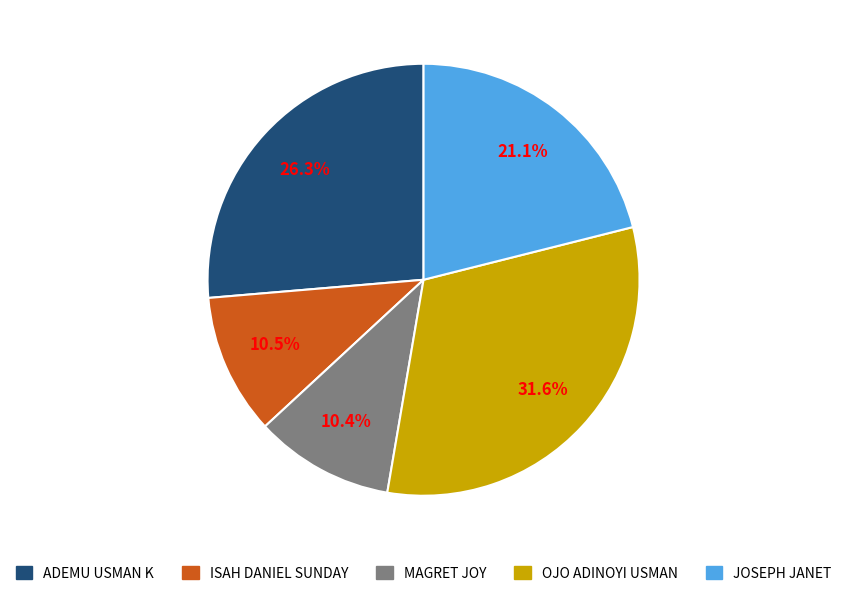

Is there a majority slice in this chart?

No